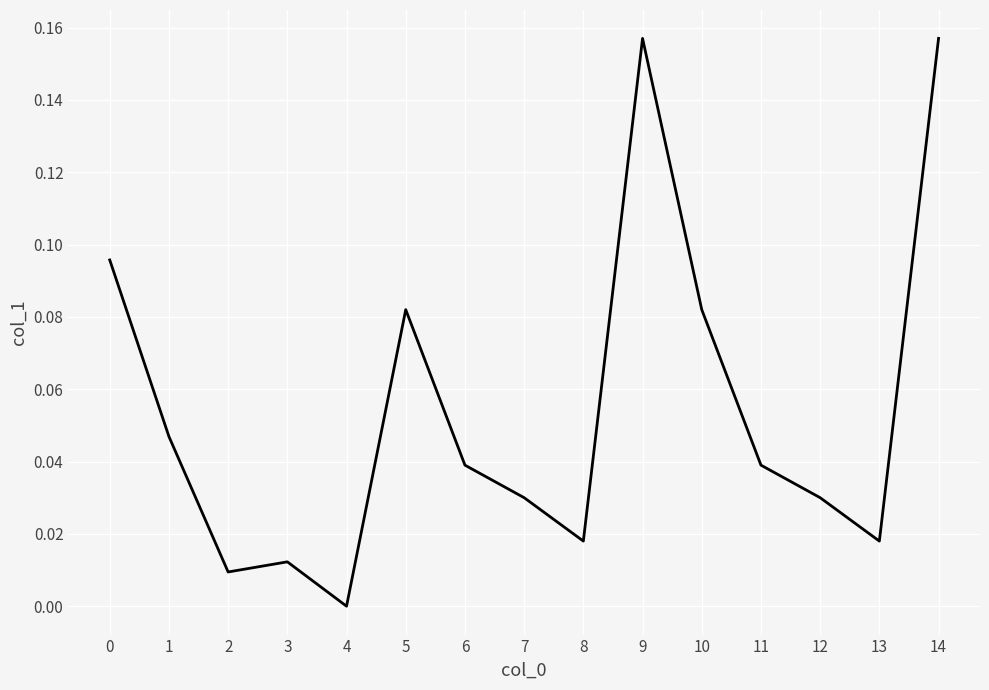

Which has a higher value, 3 or 5?

5